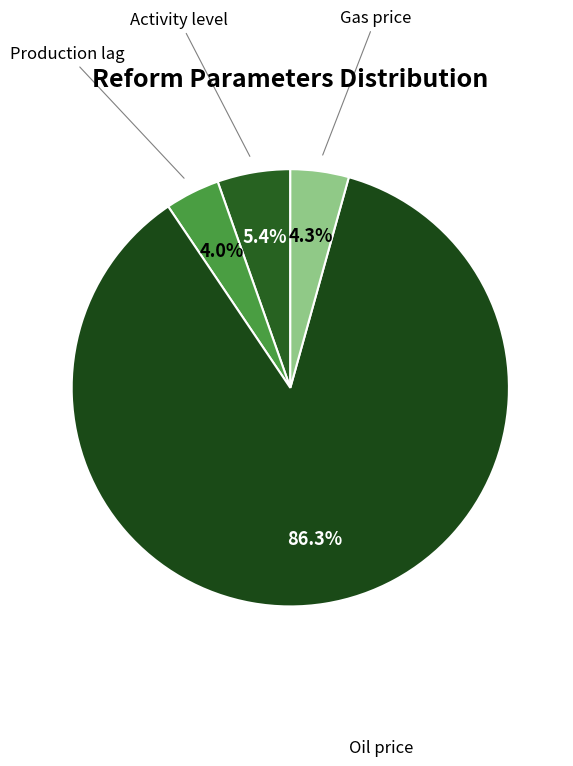

How many slices are in this pie chart?

4